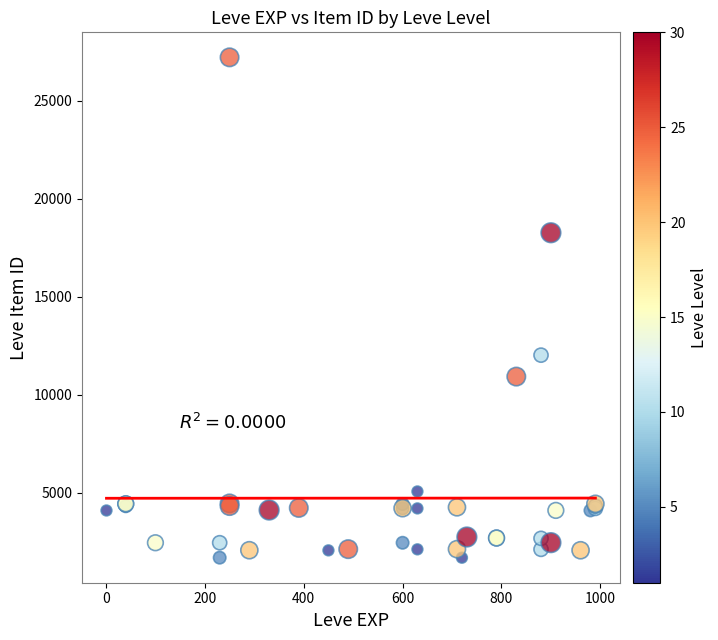

What Y value in the scatter plot is closest to 14448?

12018